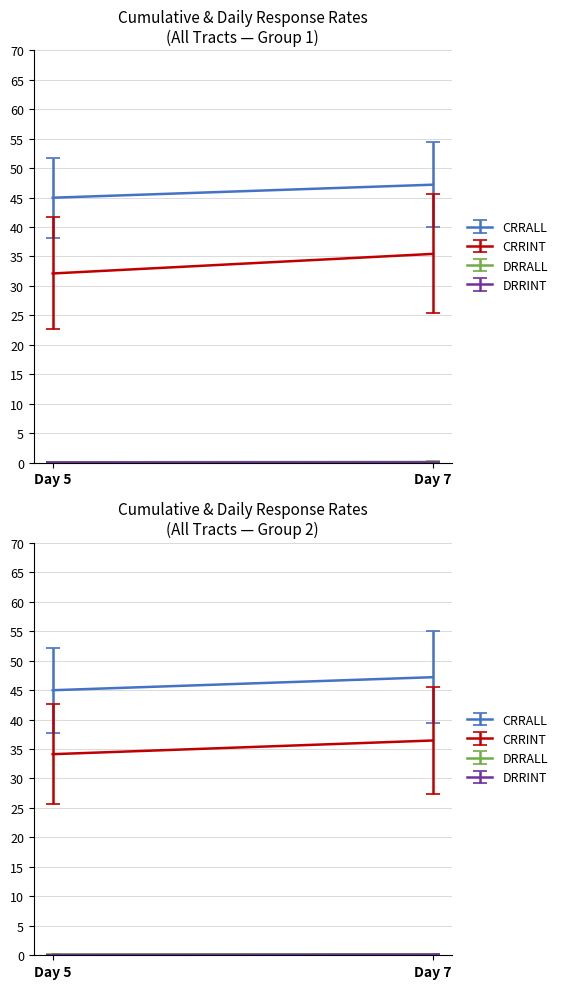

True or false: CRRINT and DRRINT intersect in this chart.

False